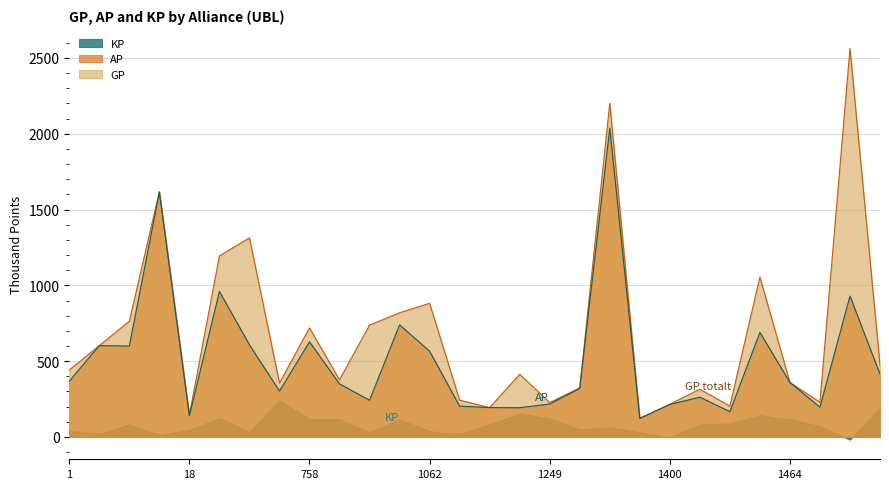

True or false: GP and AP intersect in this chart.

False